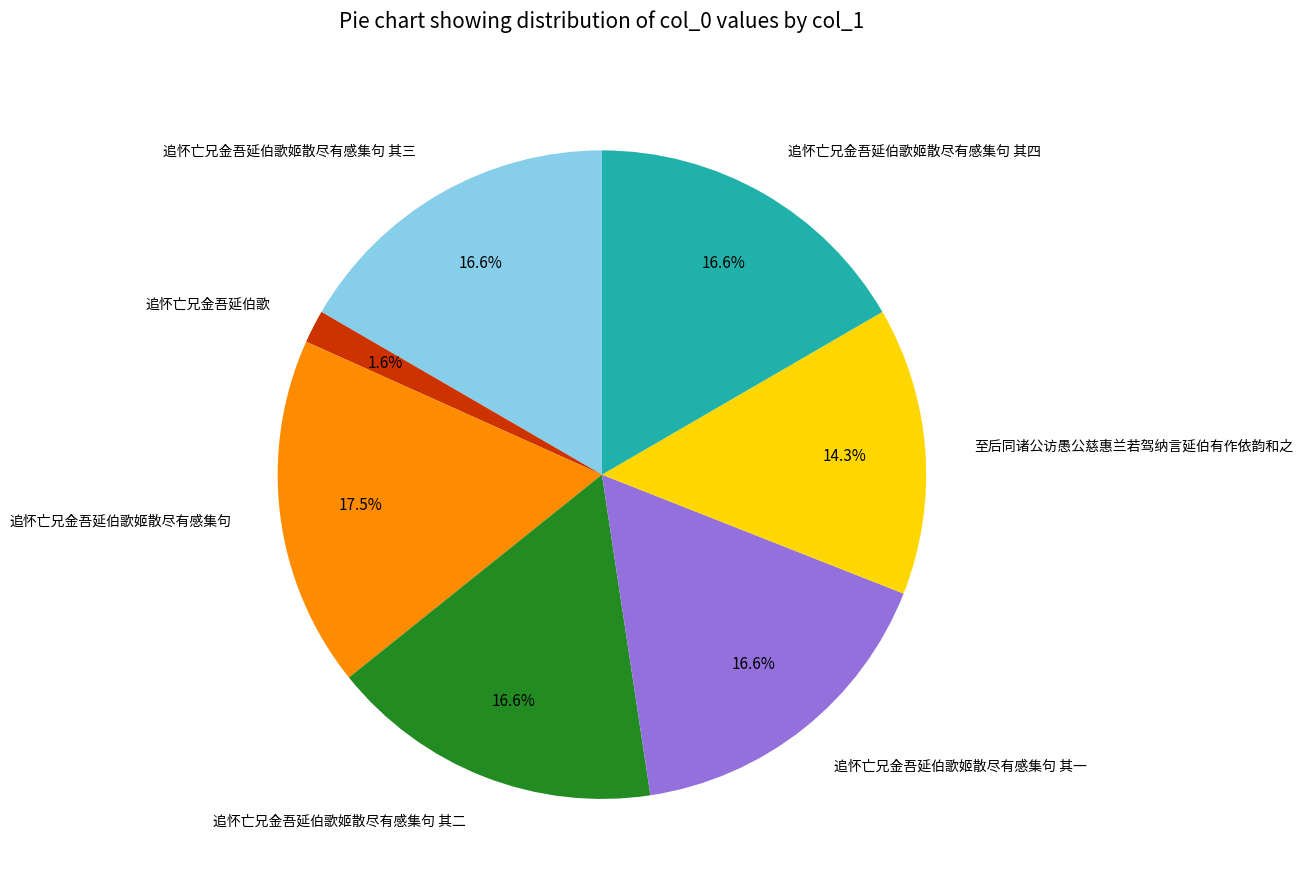

How much of the chart is everything except 追怀亡兄金吾延伯歌姬散尽有感集句 其三?

83.4%